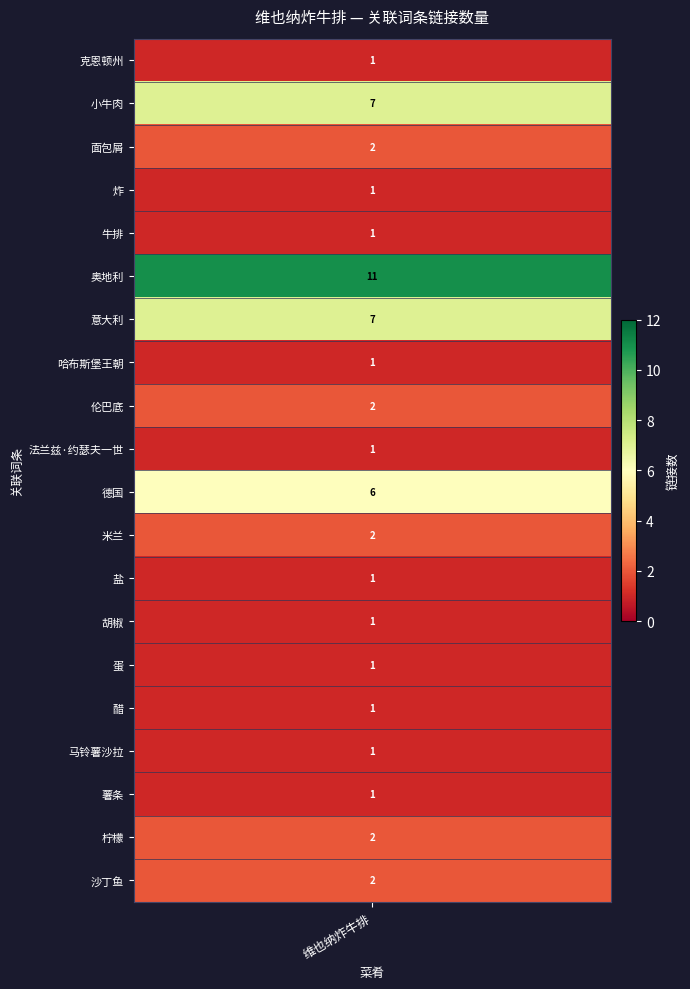

What is the change in value from 奥地利 to 沙丁鱼?

-9